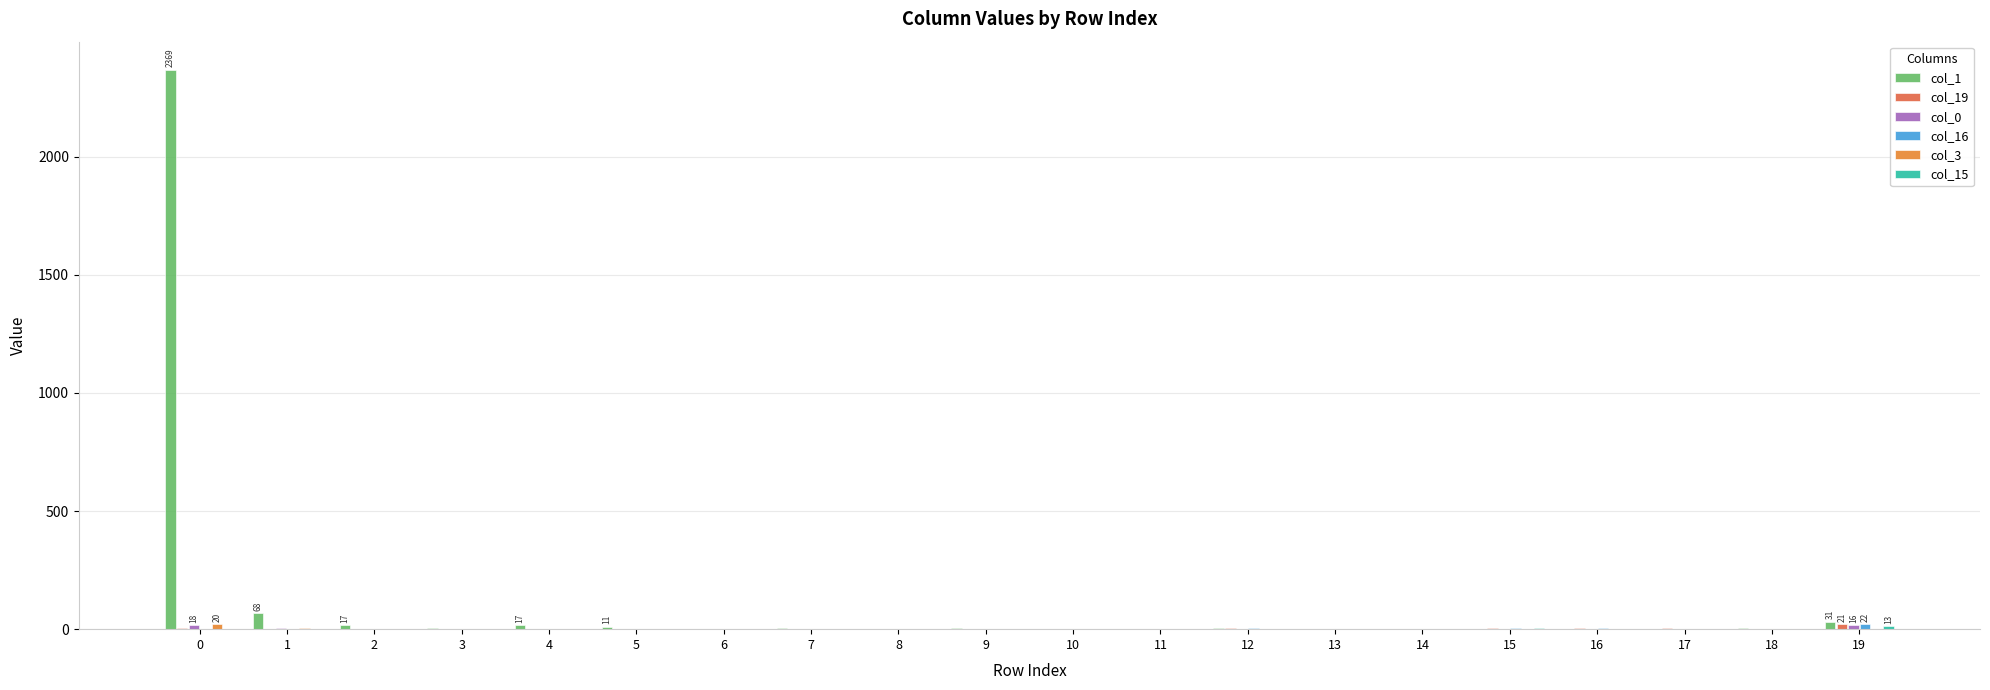

Count the number of categories in the chart.

20